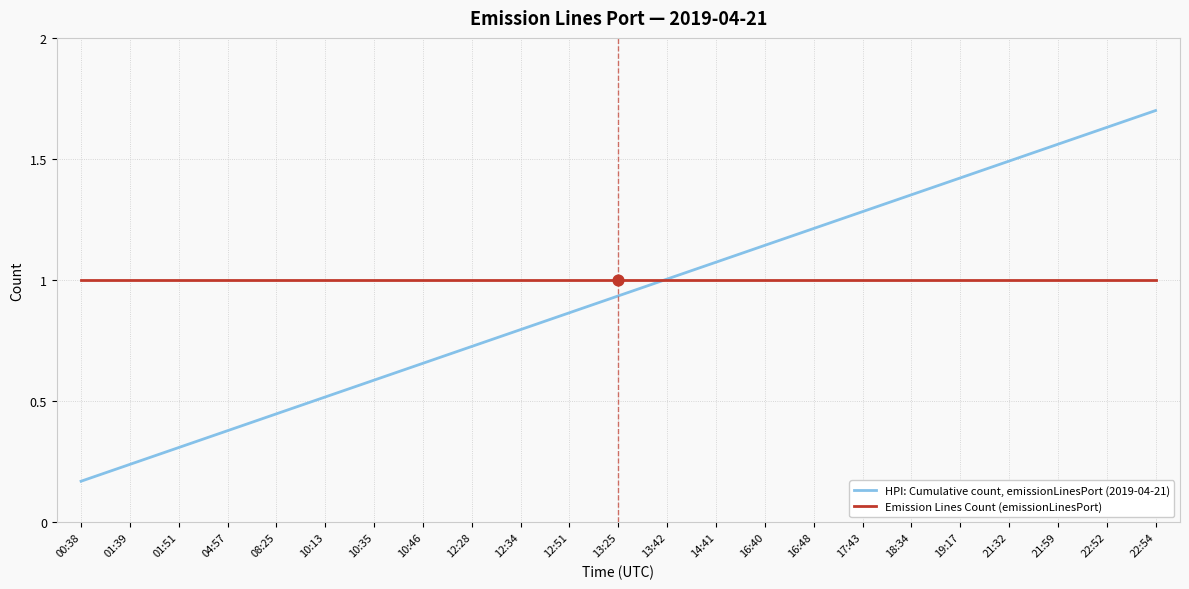

Which series has the largest total across all categories?

Emission Lines Count (emissionLinesPort)